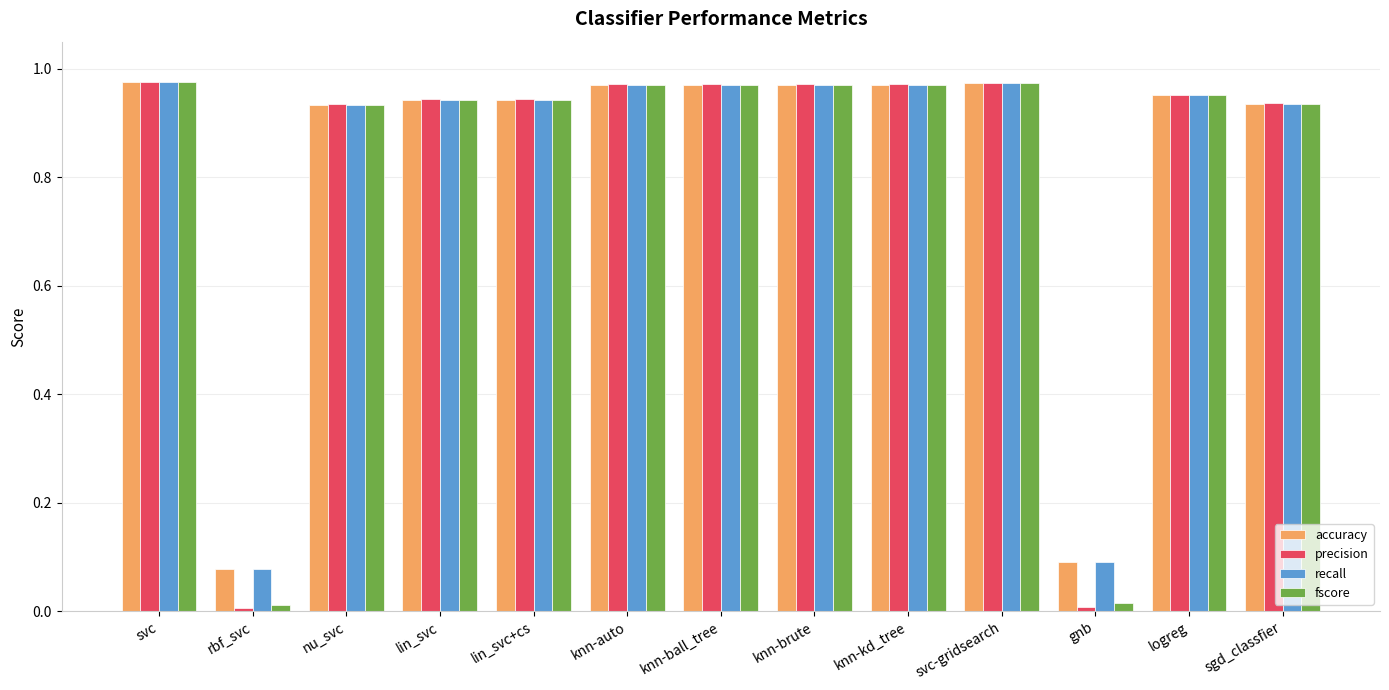

True or false: fscore has a value of 0.7 at svc-gridsearch.

False